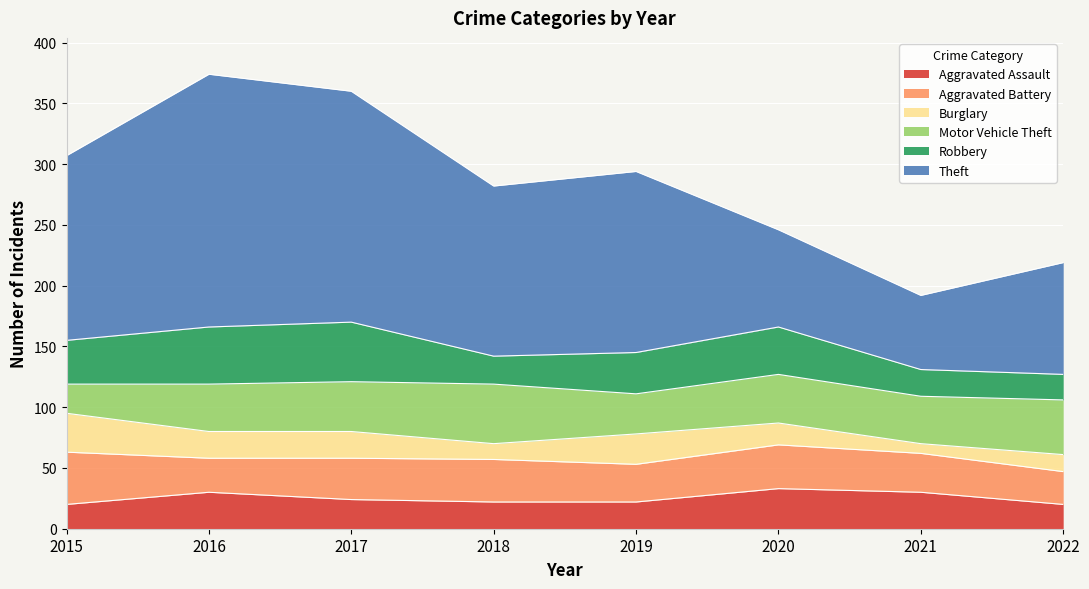

How many lines are shown in the chart?

6